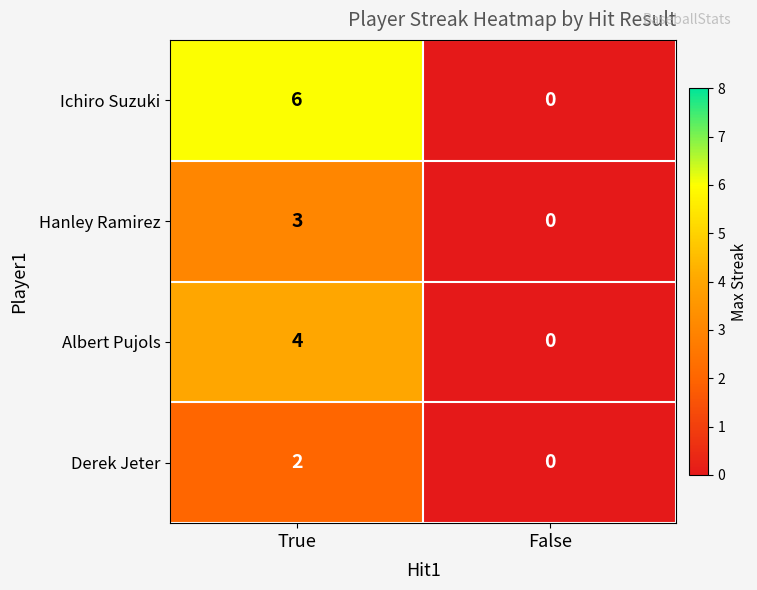

Count the number of data series in this chart.

4